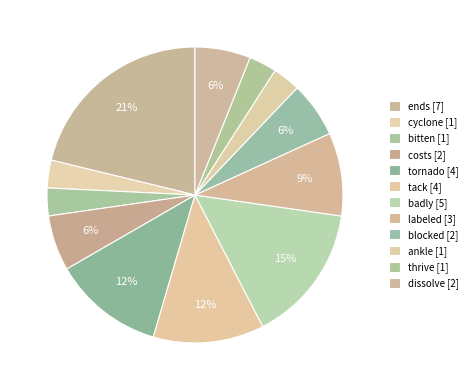

Which slice is the smallest?

cyclone